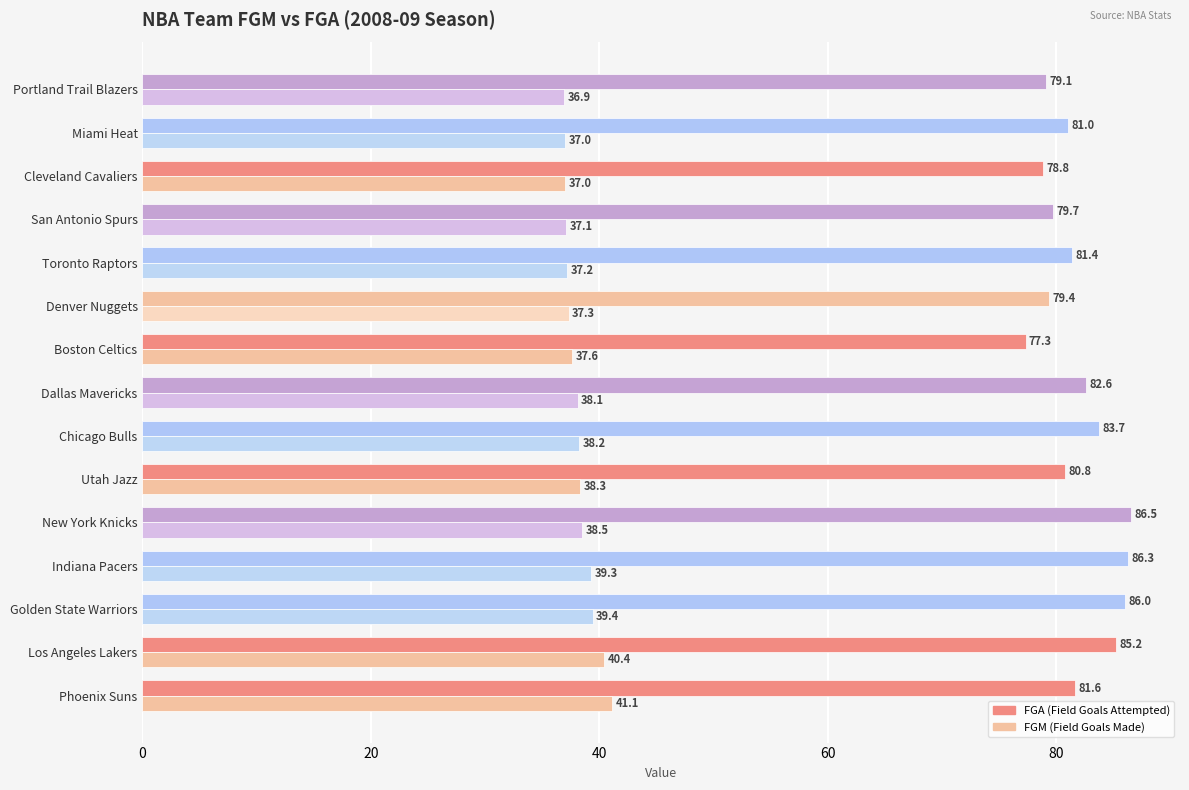

Count the number of data series in this chart.

2